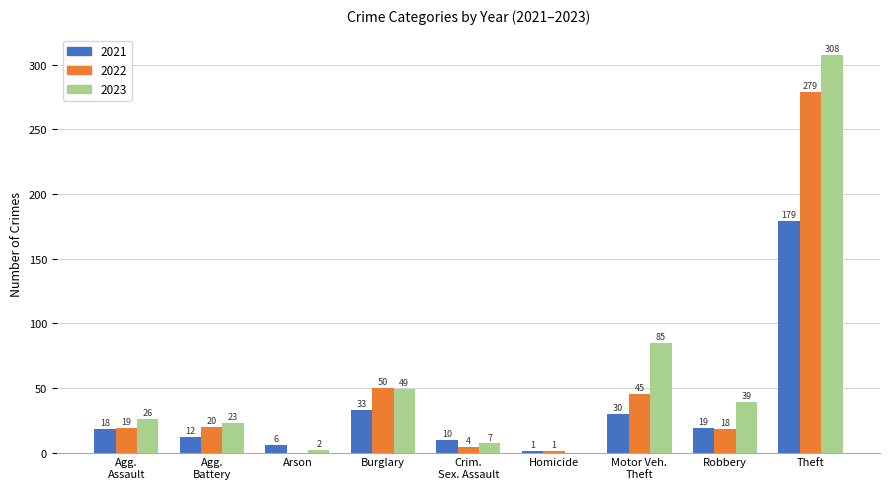

Read the 2022 value at Robbery.

18